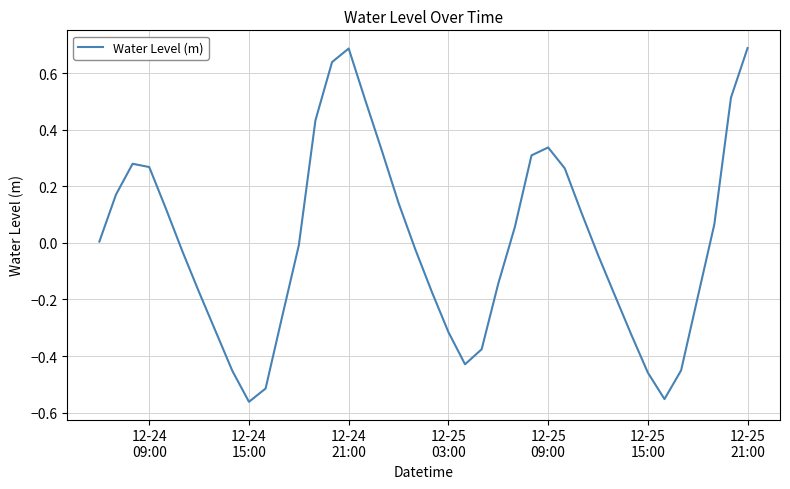

What is the maximum value shown in the chart?

0.7